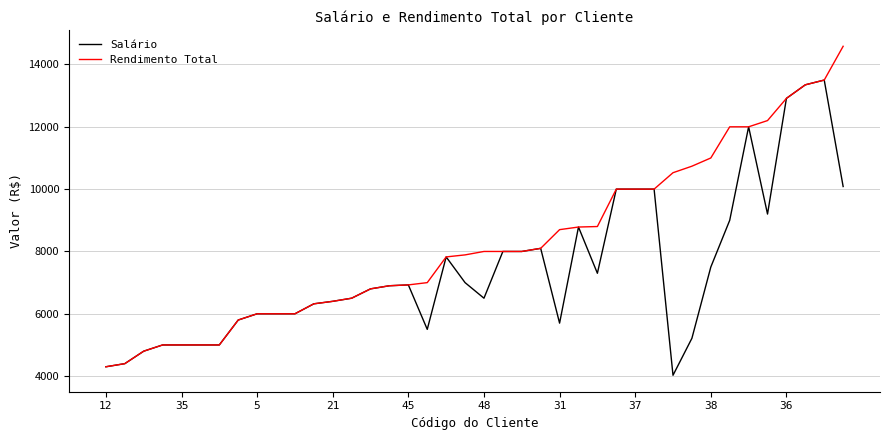

What is the highest value of the Rendimento Total series?

14584.0